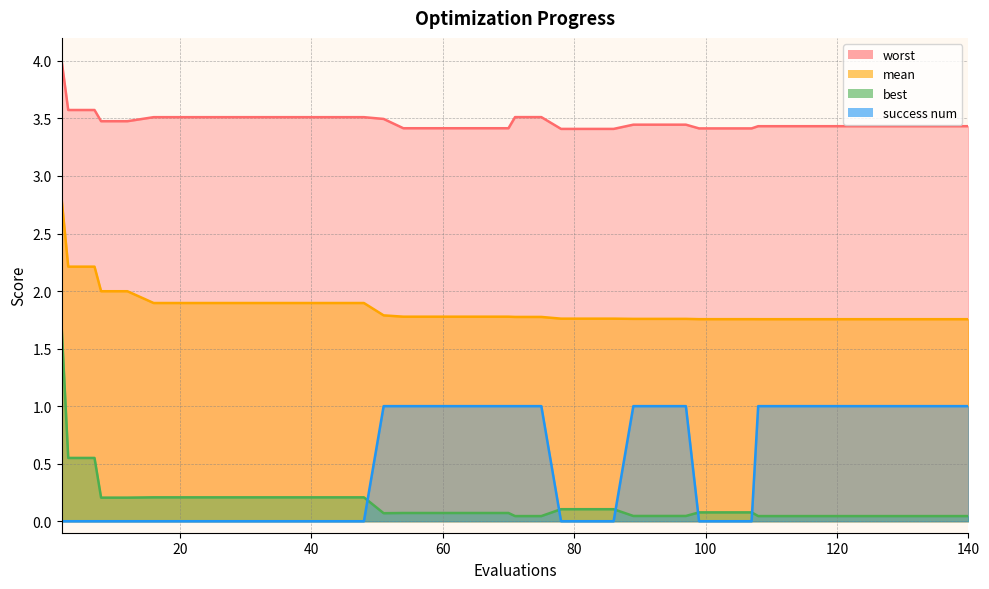

At 140, list the series in order from smallest to largest.

best, success num, mean, worst